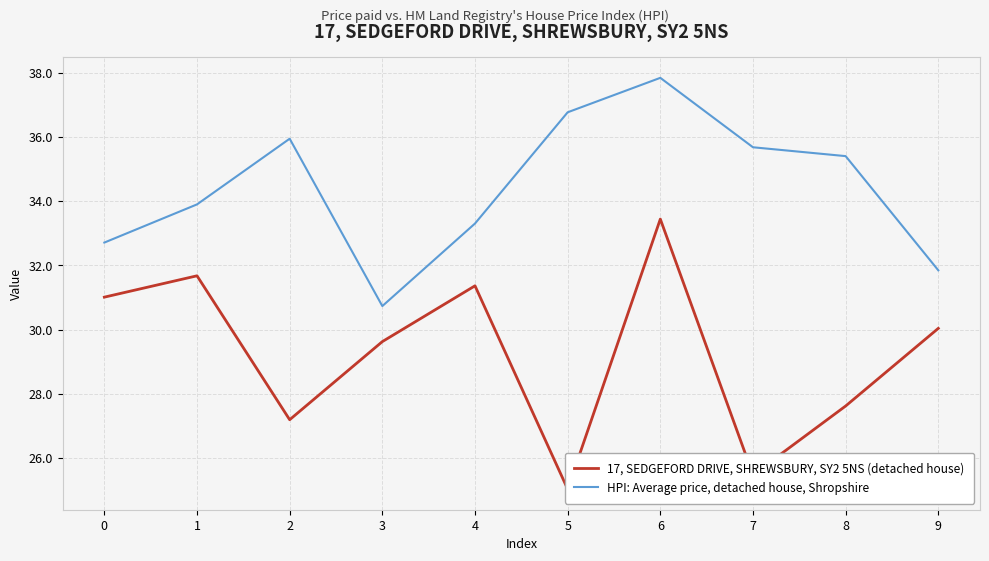

The 17, SEDGEFORD DRIVE, SHREWSBURY, SY2 5NS (detached house) series shows 33.4 at 6. True or false?

True